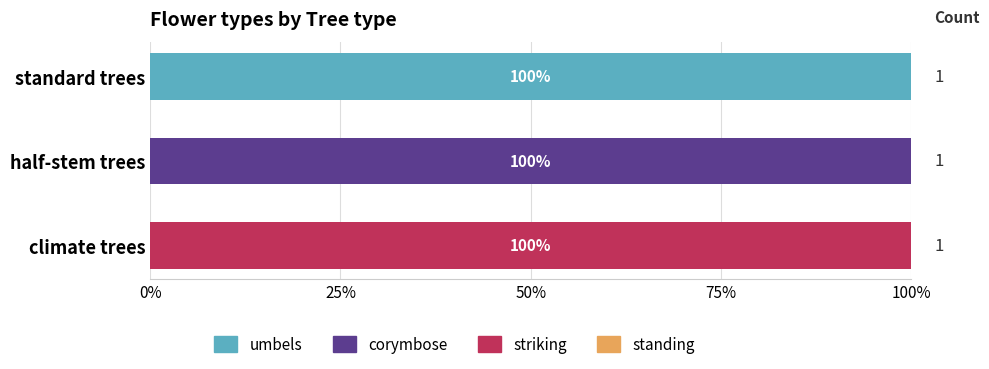

What is the maximum value for umbels?

100